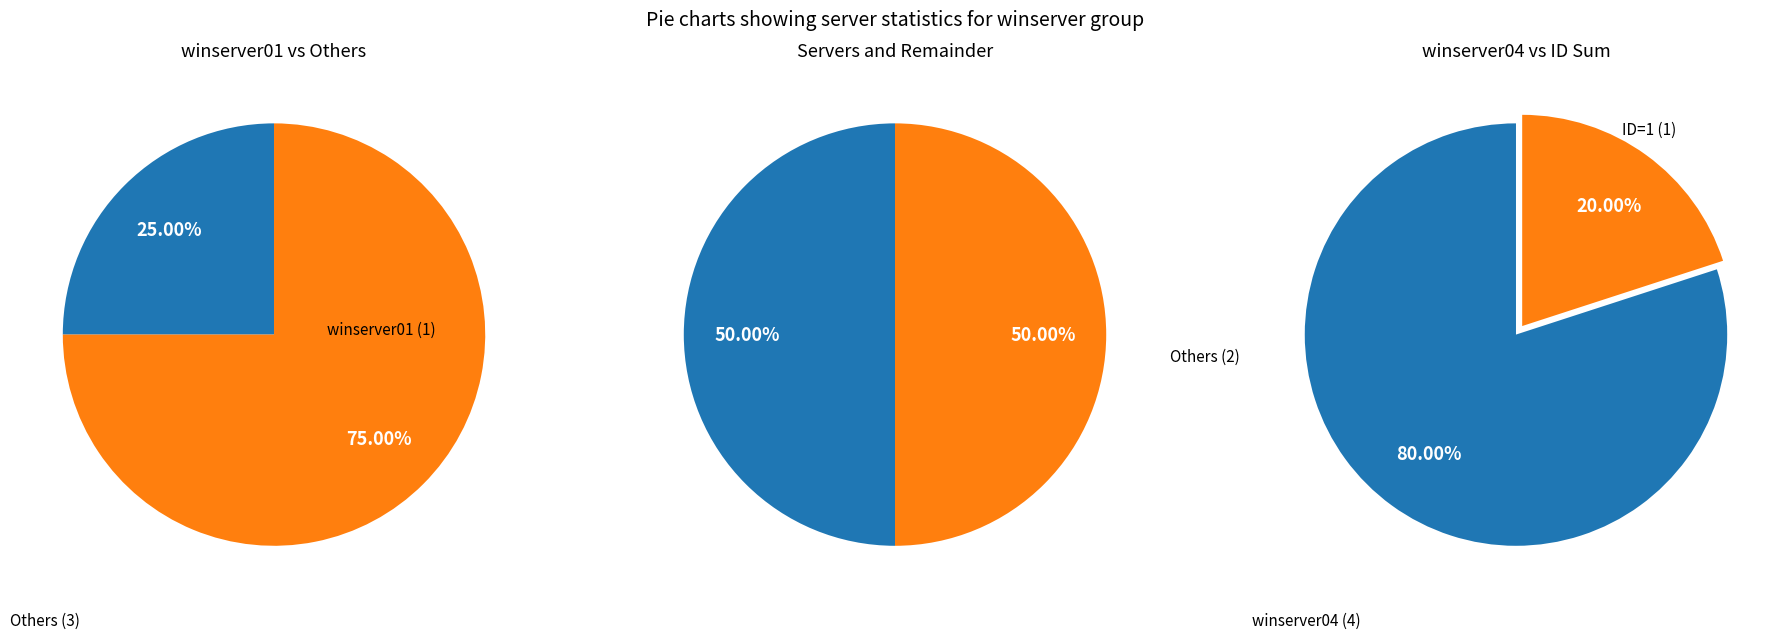

Approximately how many times larger is the value at winserver04 compared to winserver02?

2.0